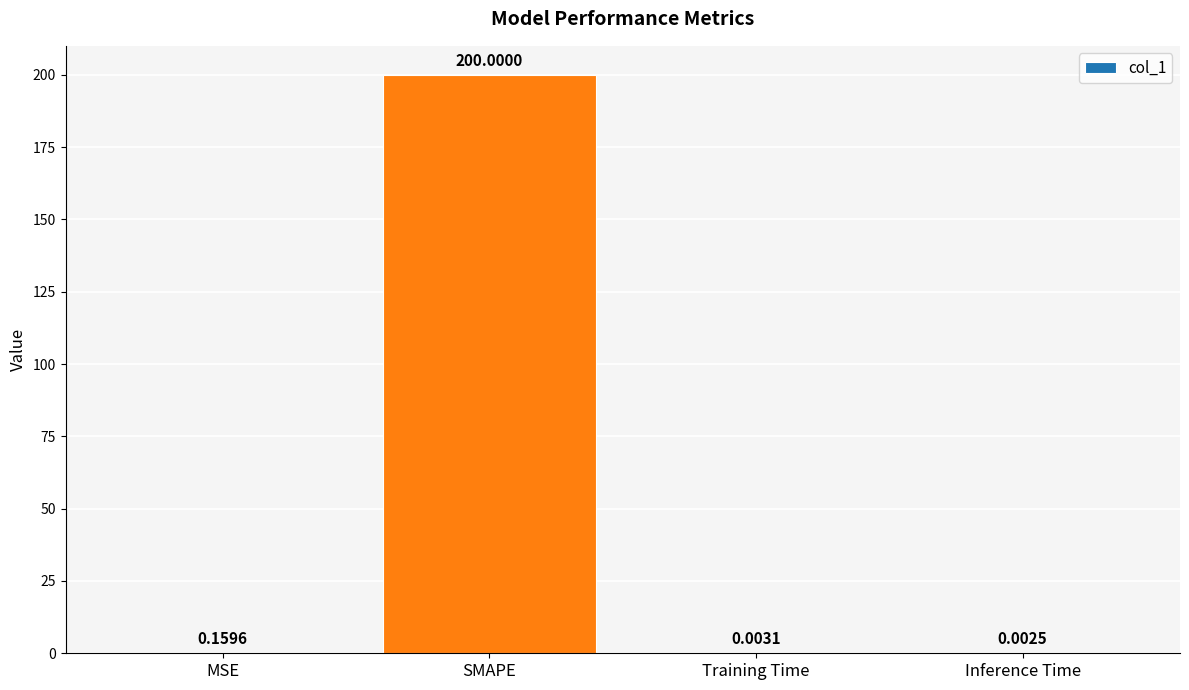

Which has a higher value, SMAPE or Training Time?

SMAPE